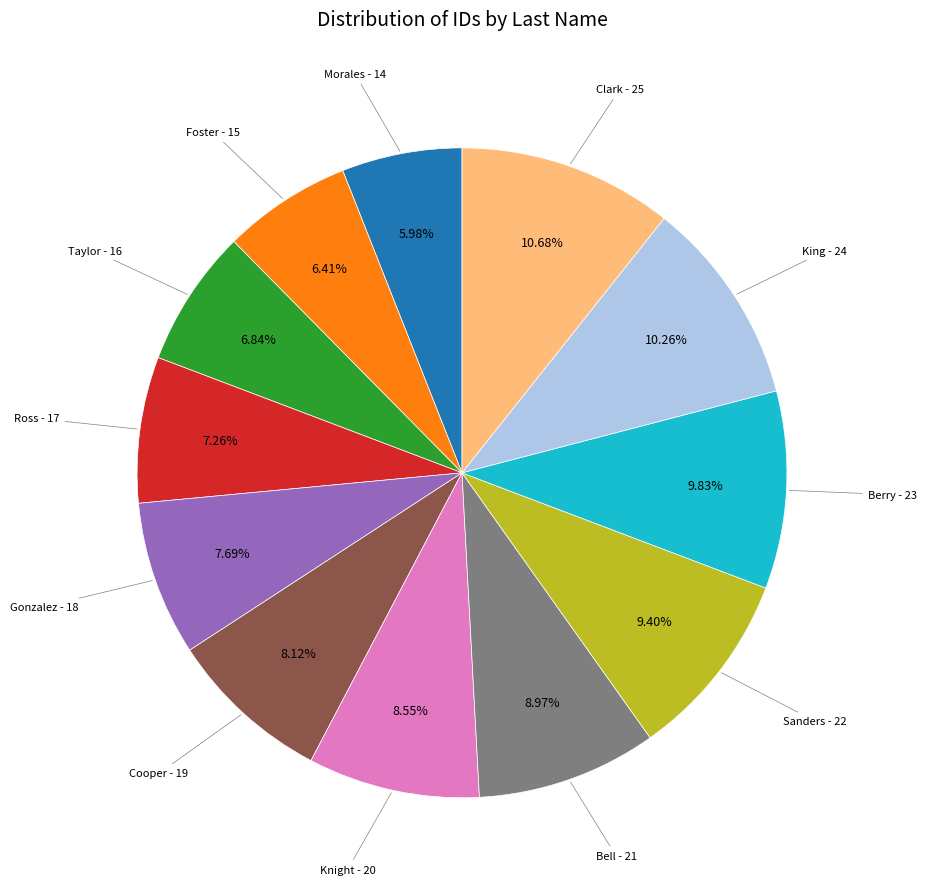

How many slices are in this pie chart?

12